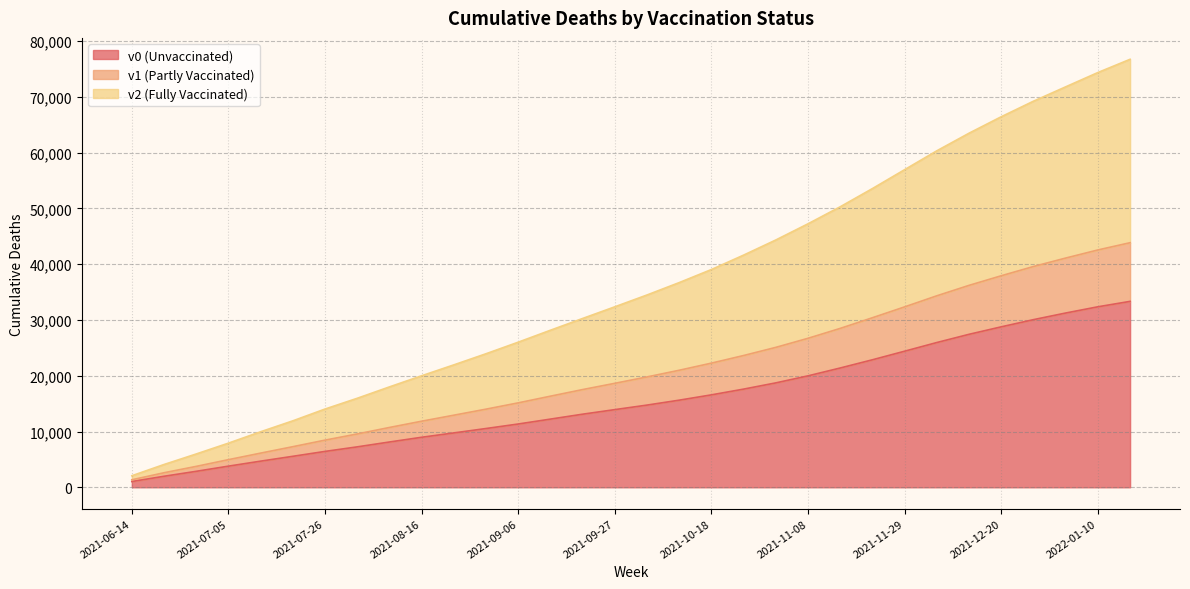

True or false: v2 and v1 intersect in this chart.

False